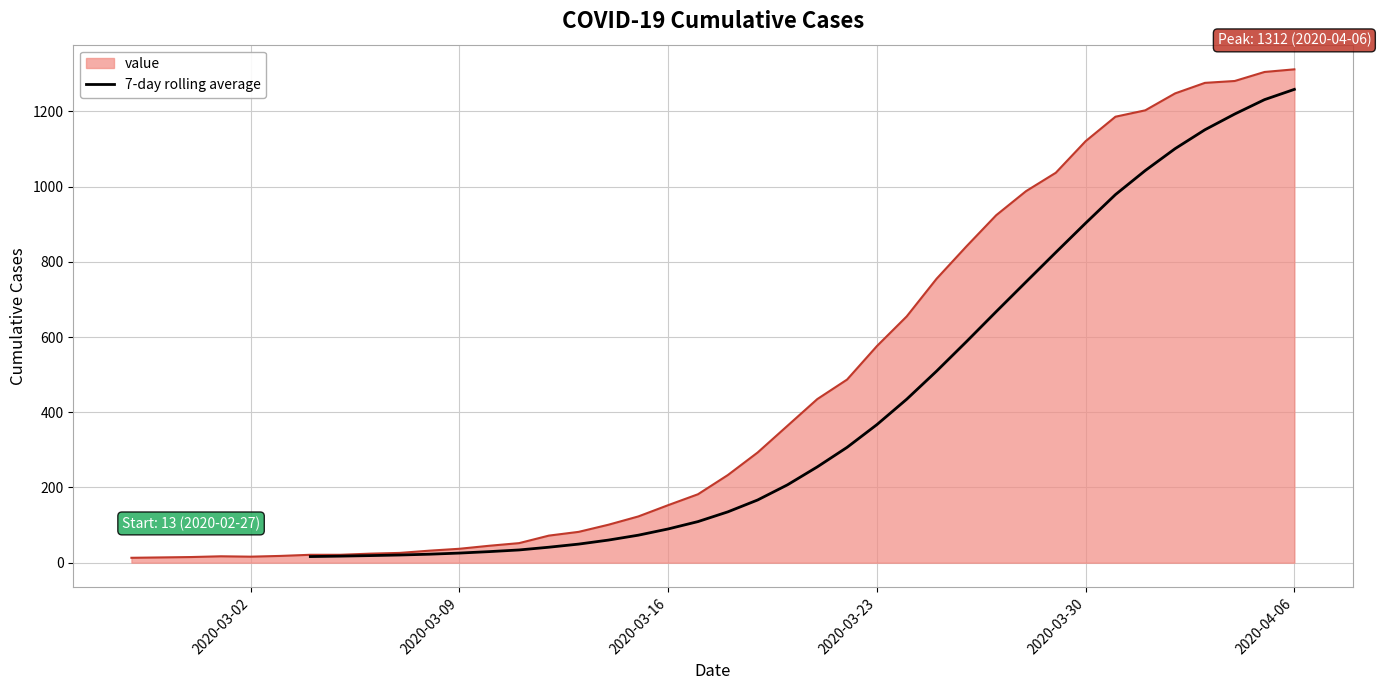

What is the maximum value for value?

1312